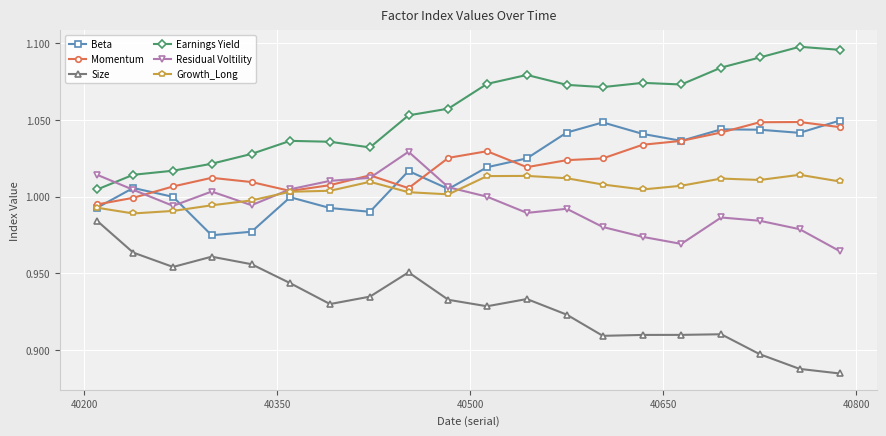

True or false: Momentum has more than 1 interior local peaks.

True